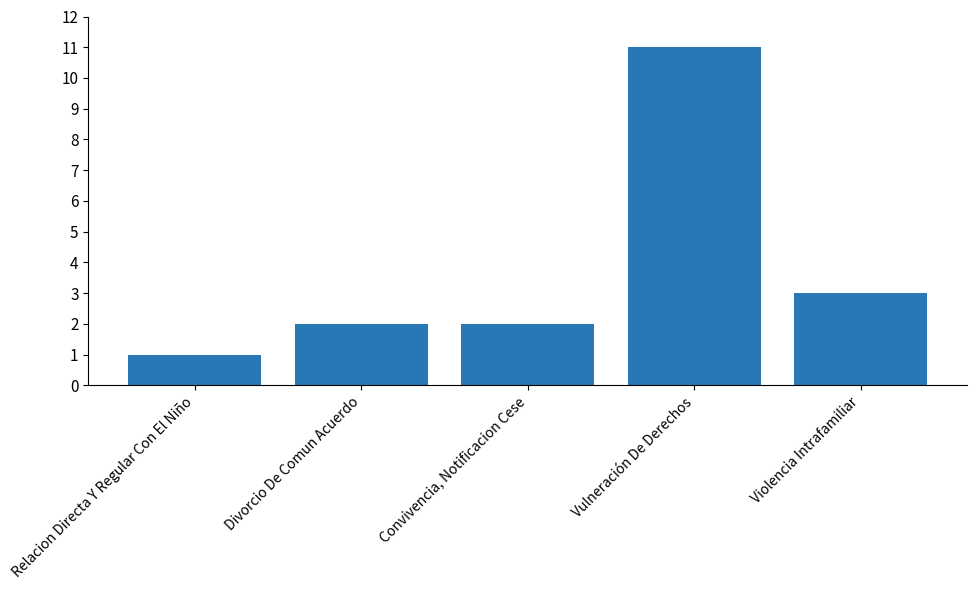

What is the value of the 2nd bar from the left?

2